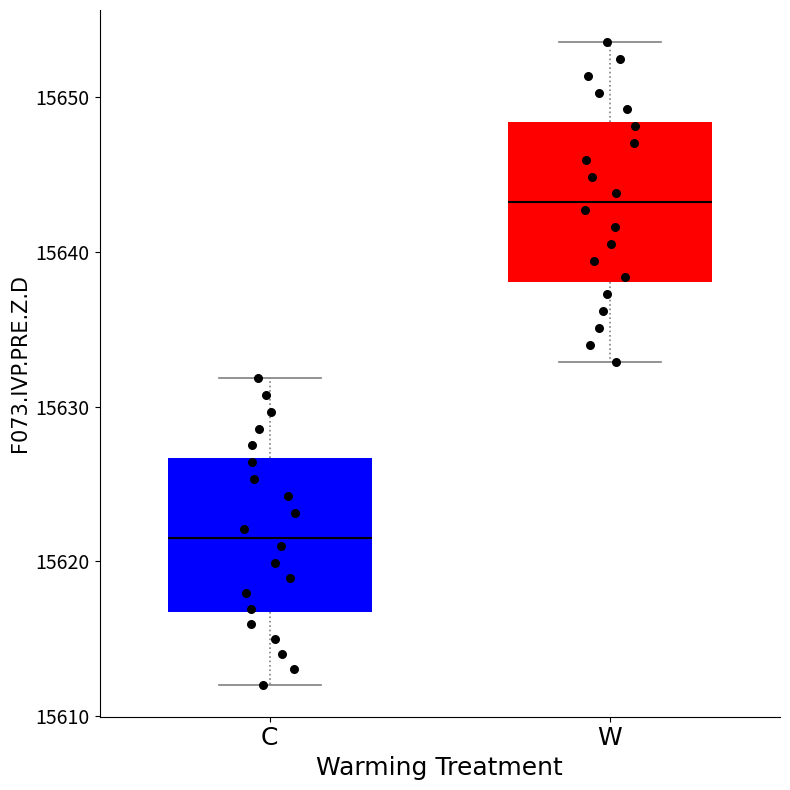

Reading left to right, transcribe this box plot: for each box, give where its median line is, the range the box spans, and where its two whiskers end, as read against the y-axis. The values are not printed on the chart, so give them approximately, as read against the axis.

C: median 15622, box 15617 to 15627, whiskers 15612 to 15632
W: median 15643, box 15638 to 15648, whiskers 15633 to 15654